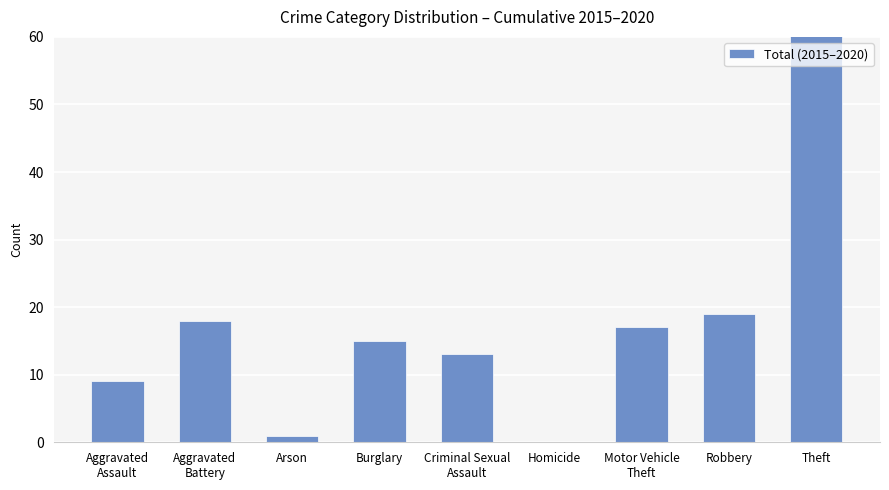

Where does the data first go above 15?

Aggravated
Battery